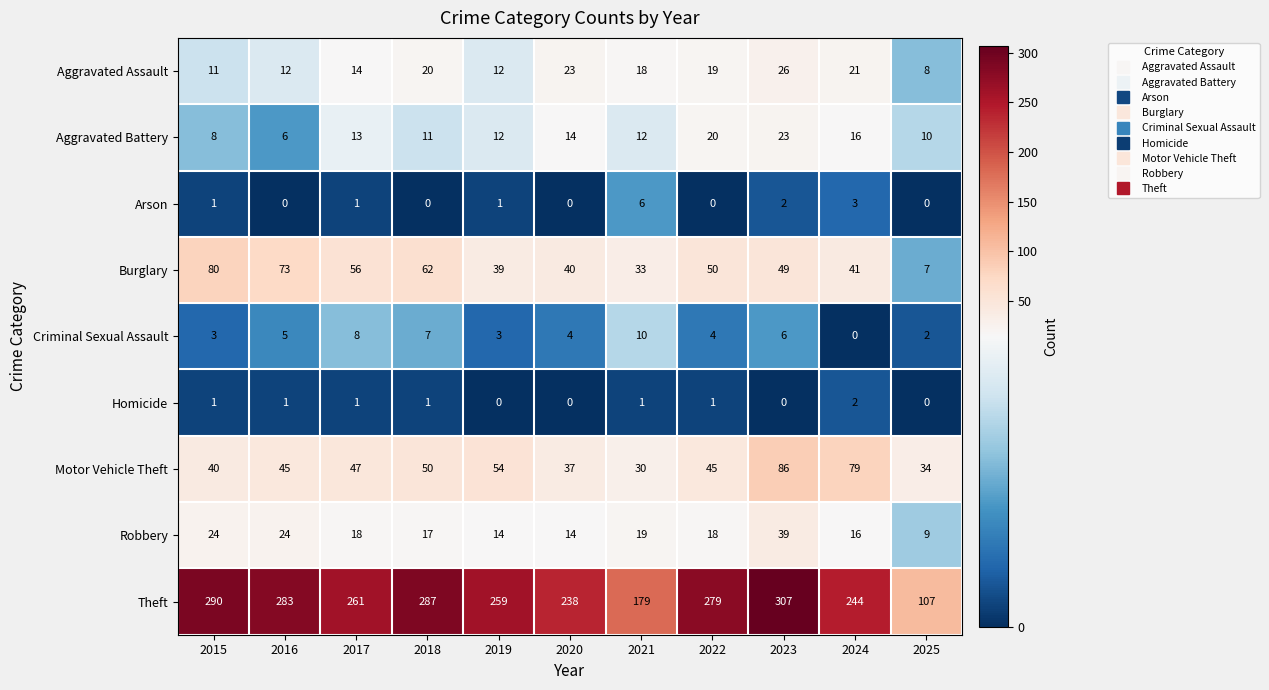

At how many categories does at least one series exceed 169?

10